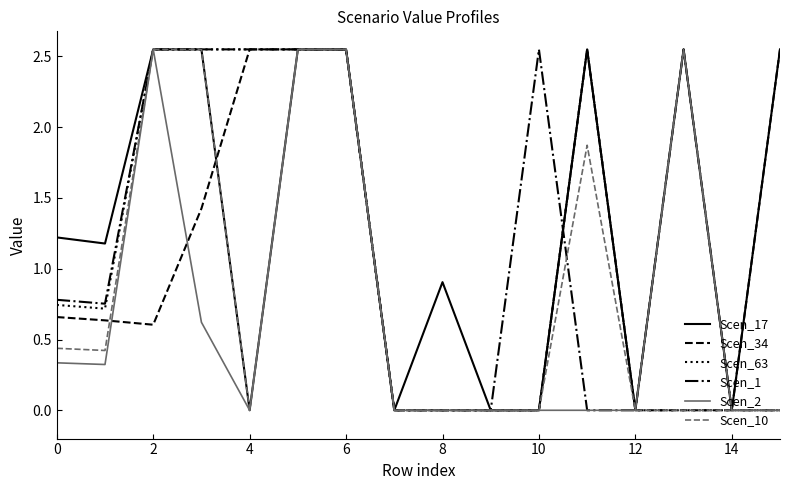

What is the difference between the second highest and second lowest values in the Scen_10 series?

2.5